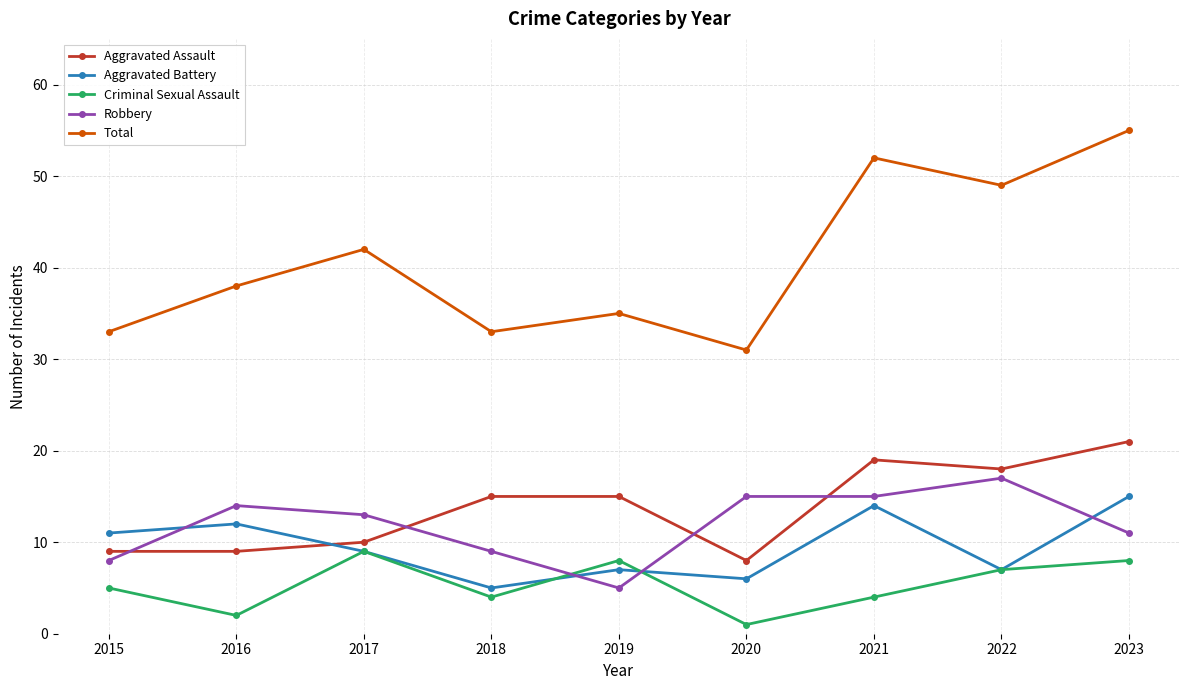

What is the total value across all series at 2023?

110